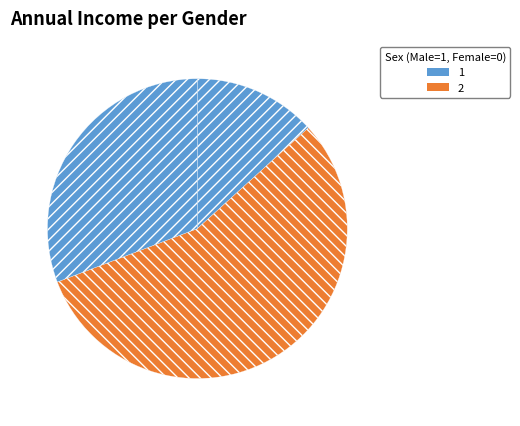

How many slices are in this pie chart?

3